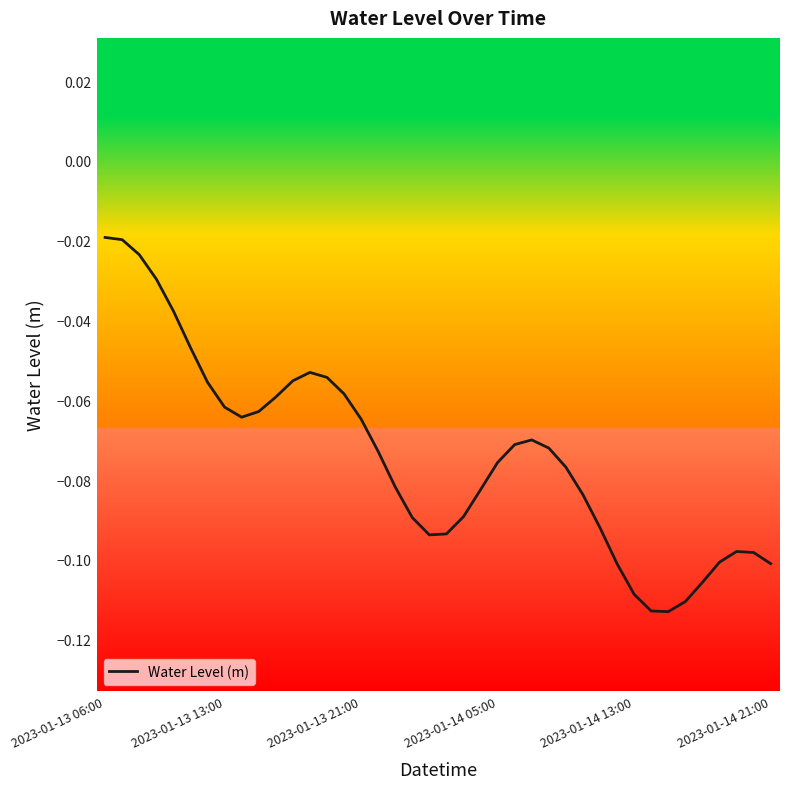

Reading right to left, list all the values displayed in this chart.

-0.1	-0.1	-0.1	-0.1	-0.1	-0.1	-0.1	-0.1	-0.1	-0.1	-0.1	-0.1	-0.1	-0.1	-0.1	-0.1	-0.1	-0.1	-0.1	-0.1	-0.1	-0.1	-0.1	-0.1	-0.1	-0.1	-0.1	-0.1	-0.1	-0.1	-0.1	-0.1	-0.1	-0.1	-0.0	-0.0	-0.0	-0.0	-0.0	-0.0